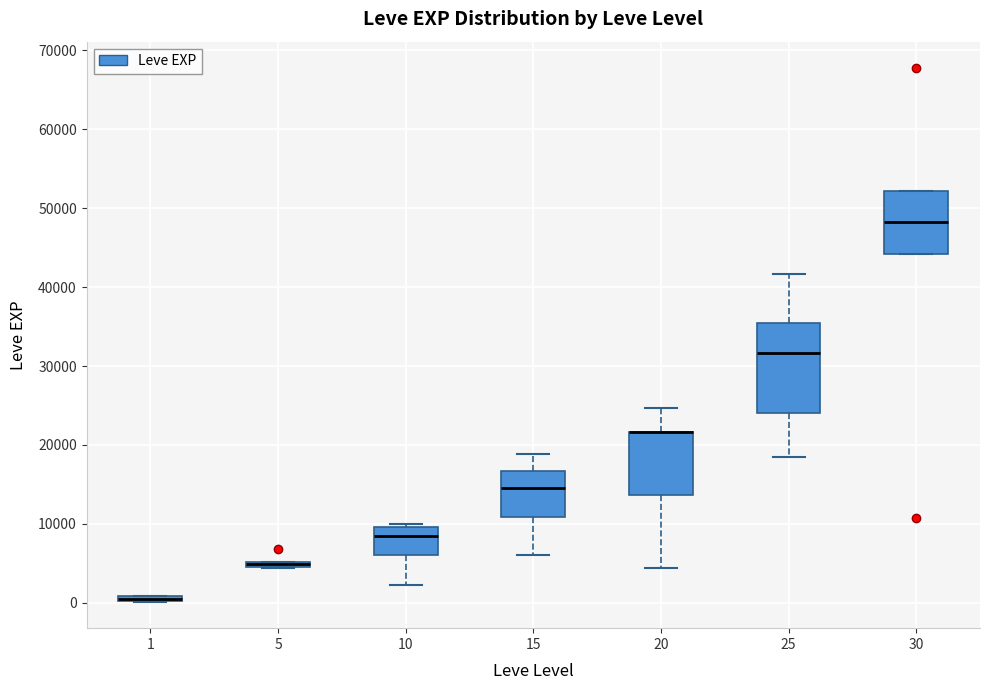

Where is the lower edge of the box at x = 1 on the y-axis? The values are not printed on the chart, so give them approximately, as read against the axis.

0